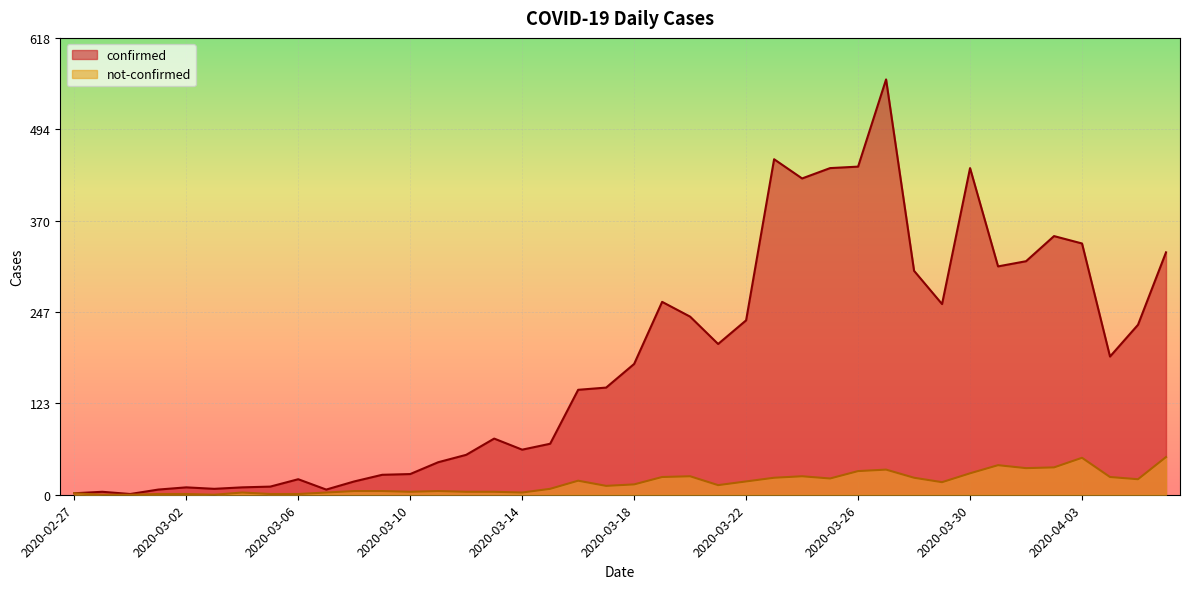

What is the difference between the not-confirmed values at 2020-03-10 and 2020-03-18?

10